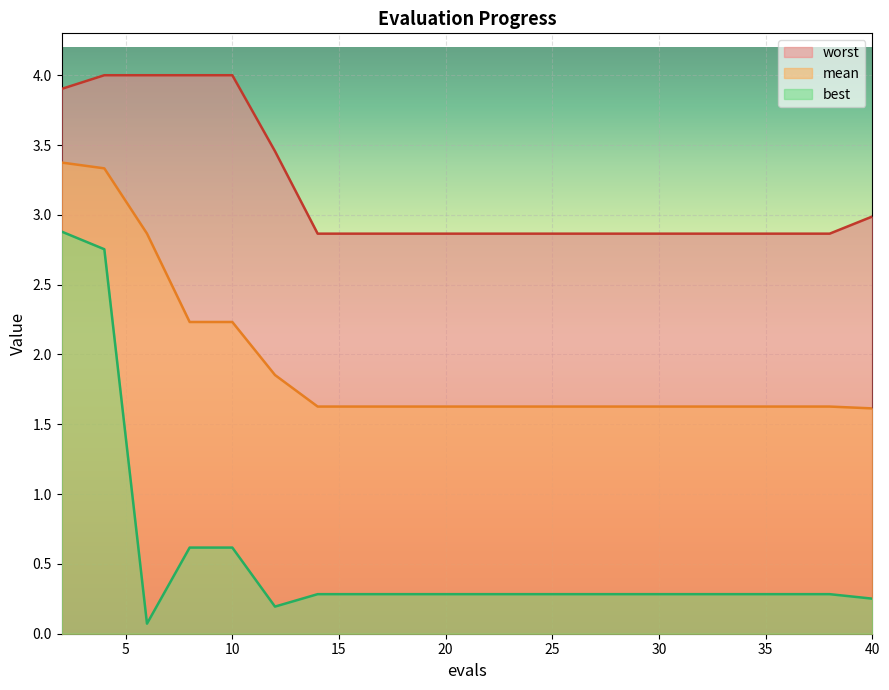

Is the value of mean at 40 greater than the value of best at 30?

Yes